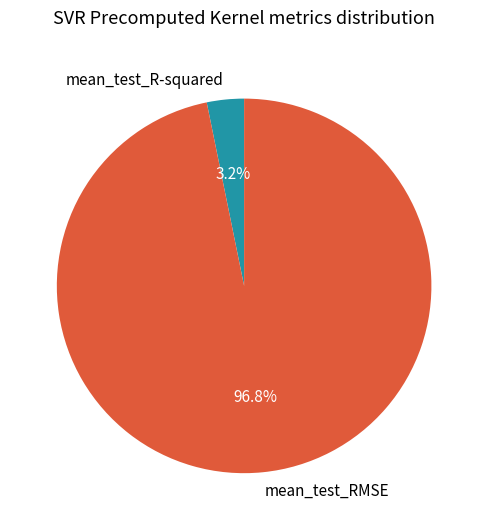

To the nearest percent, what percentage of the pie is mean_test_R-squared?

3%